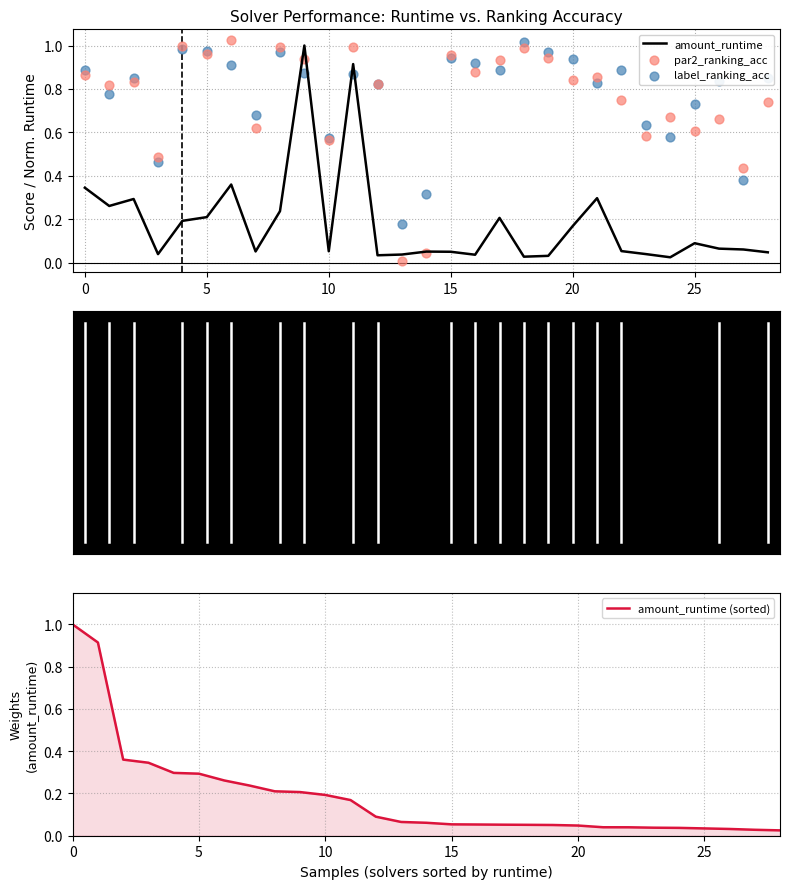

Which series has the widest spread of Y values?

par2_ranking_acc